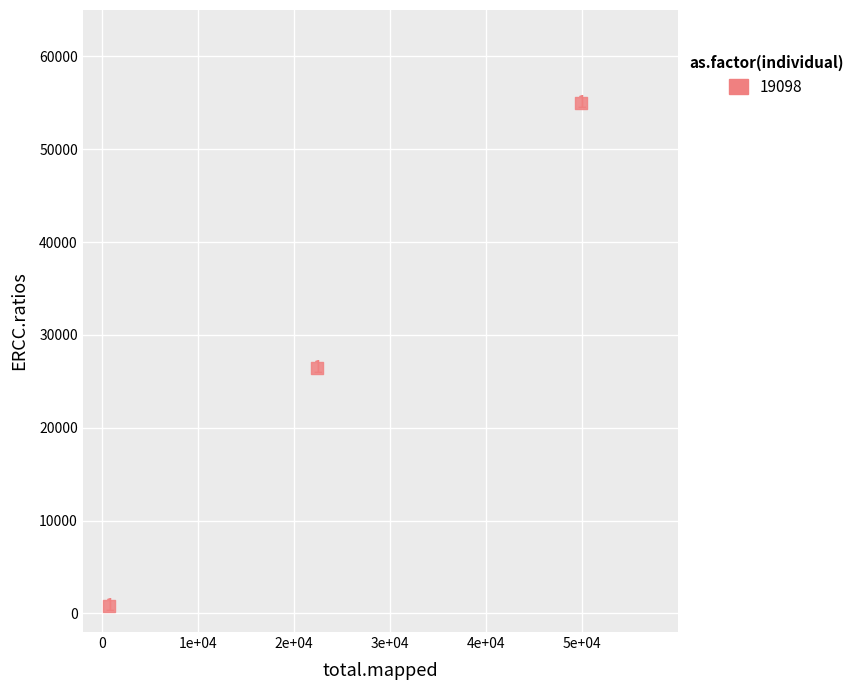

What Y value in the scatter plot is closest to 27898?

26425.7